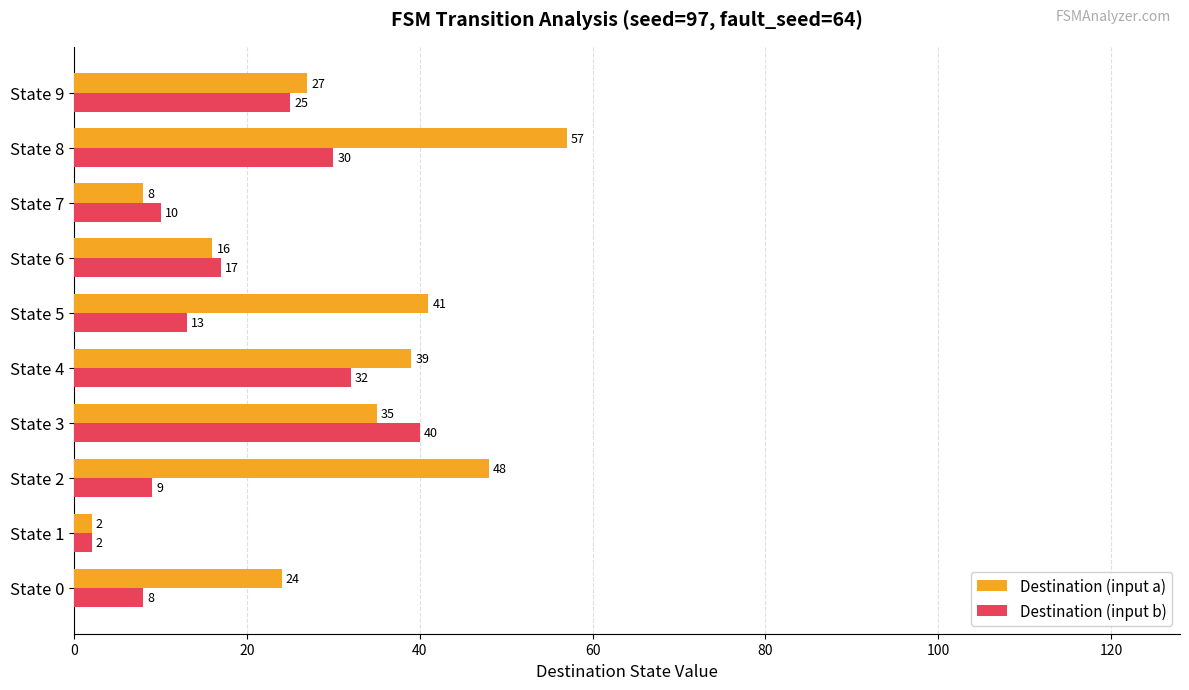

What is the greatest value displayed?

57